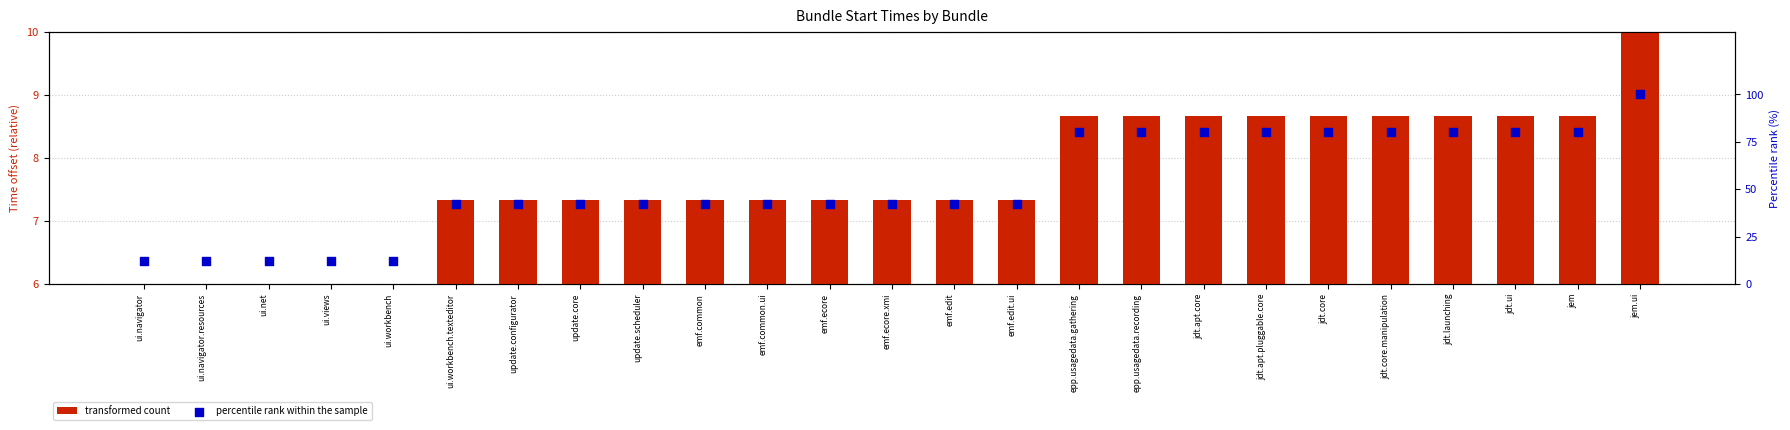

Which series contains the lowest Y value?

transformed count